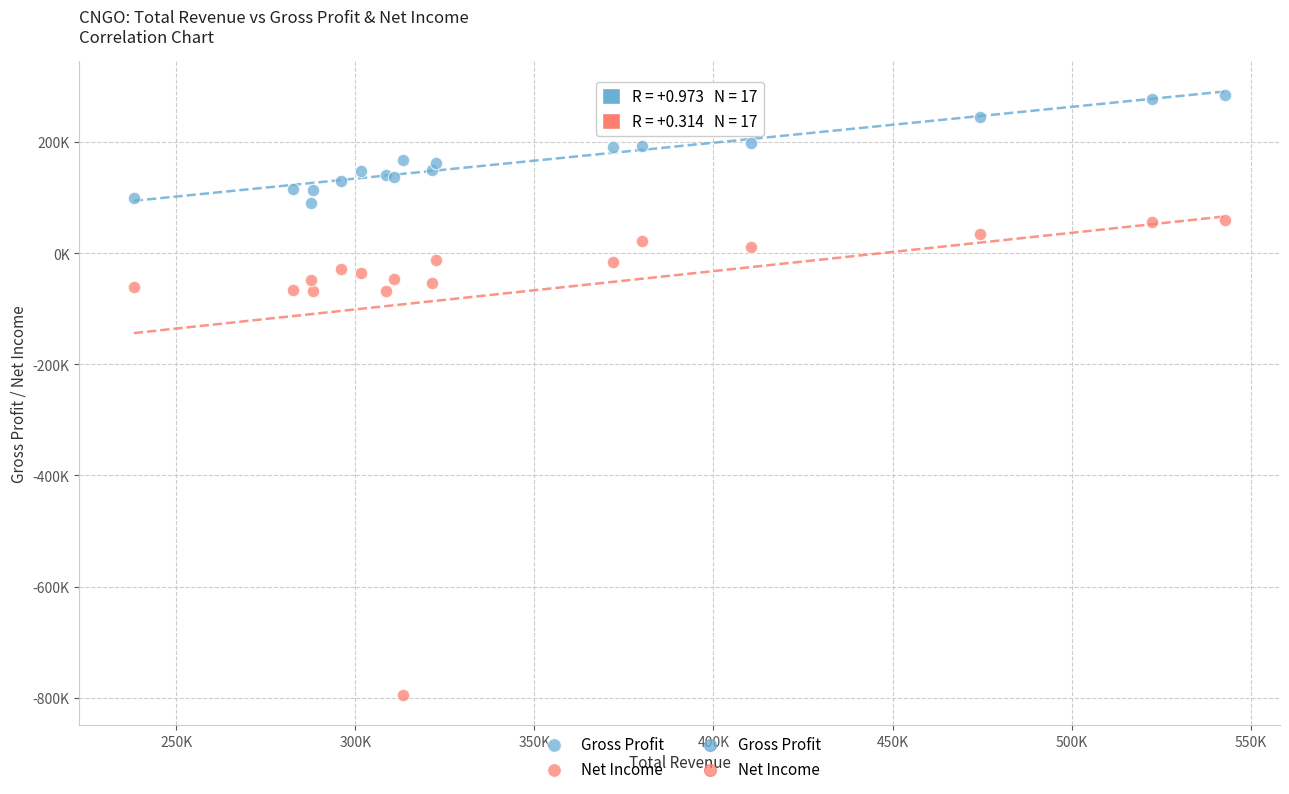

Which series has the widest spread of Y values?

Net Income